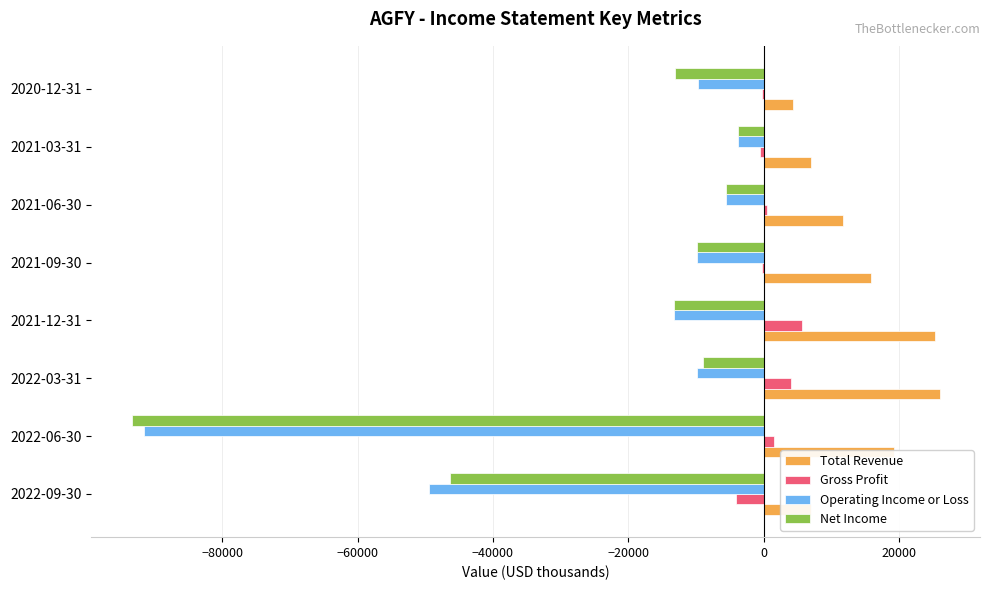

What is the sum of all Operating Income or Loss values?

-193000